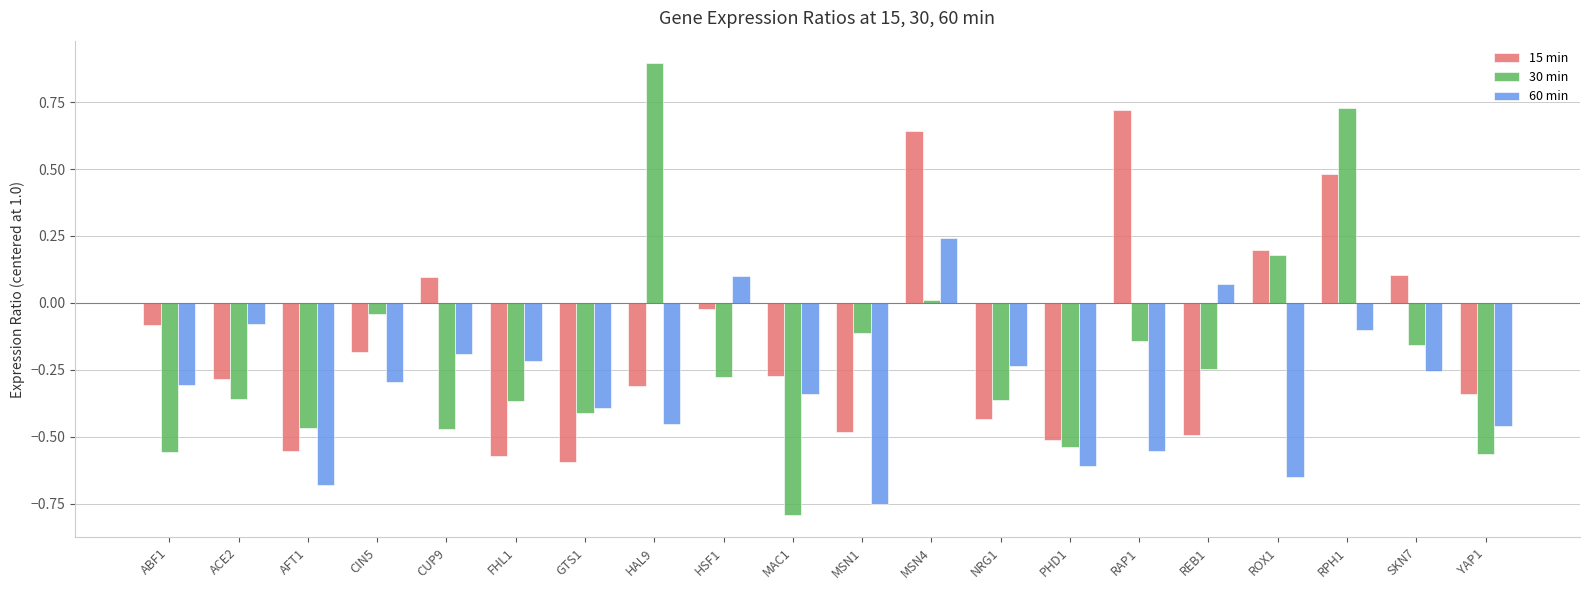

True or false: 30 min has a value of -0.4 at FHL1.

True